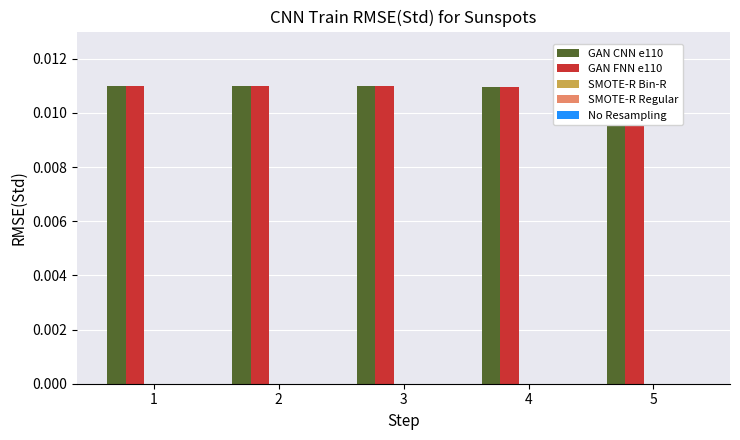

Rank the series at 4 from lowest to highest value.

SMOTE-R Bin-R, SMOTE-R Regular, No Resampling, GAN FNN e110, GAN CNN e110